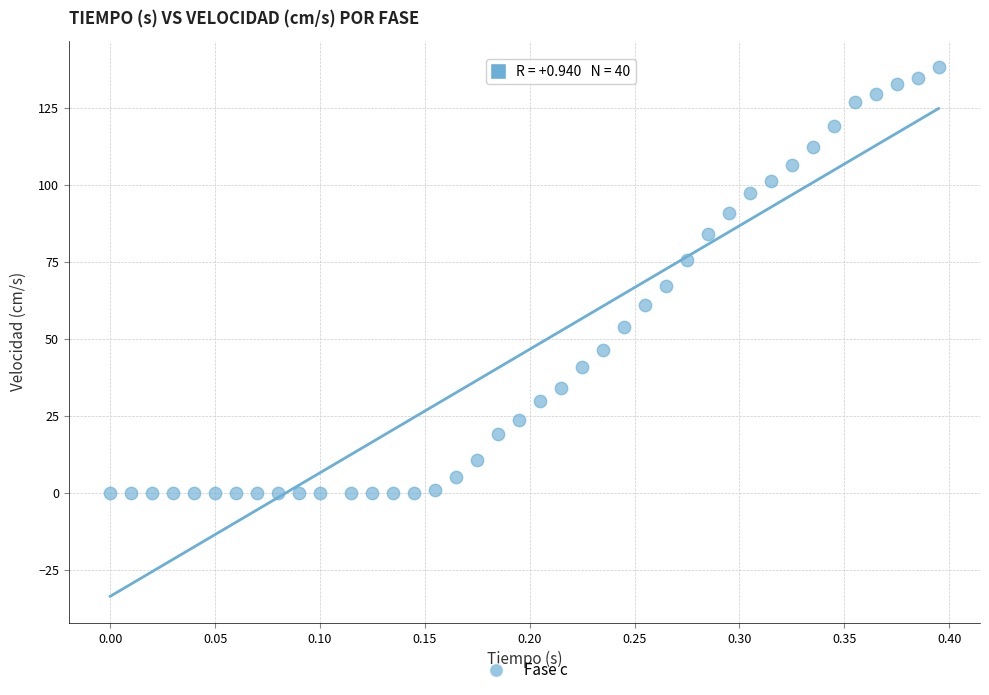

What is the range of Y values (max minus min)?

138.3